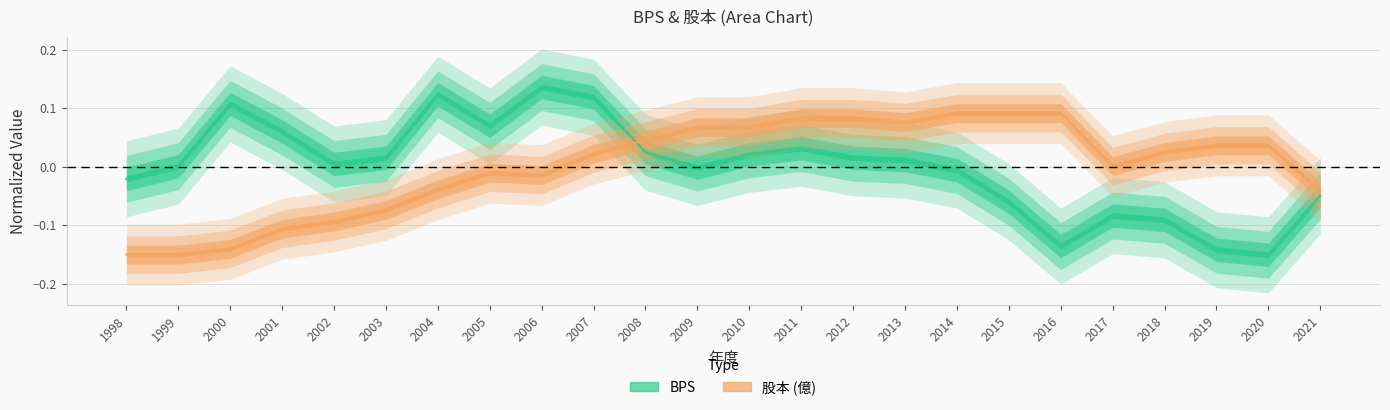

At 2020, list the series in order from smallest to largest.

BPS, 股本